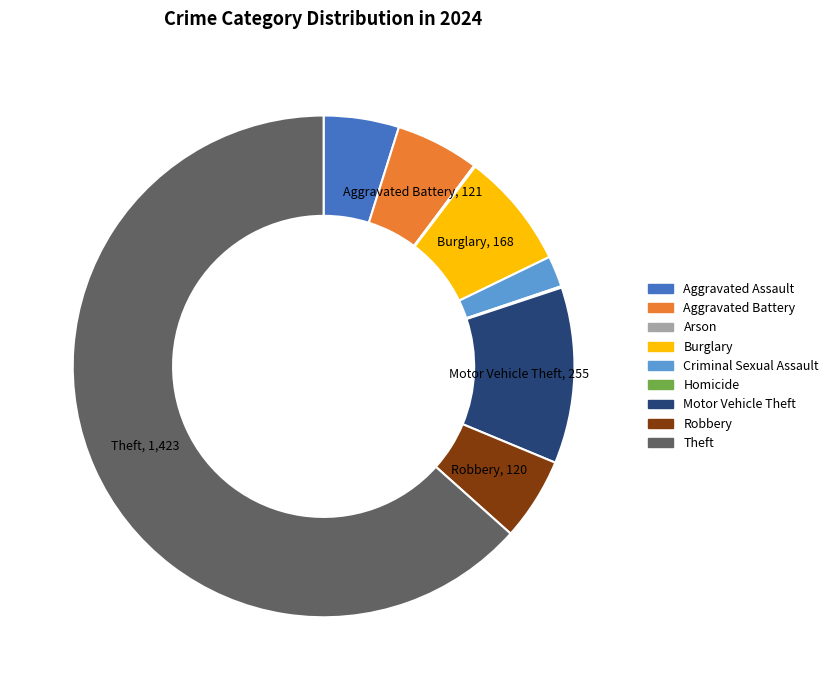

What is the largest slice in the pie chart?

Theft